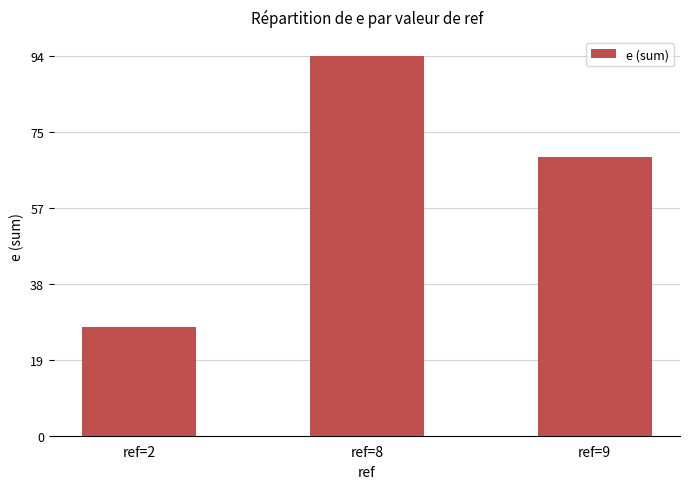

Which has a higher value, ref=2 or ref=8?

ref=8